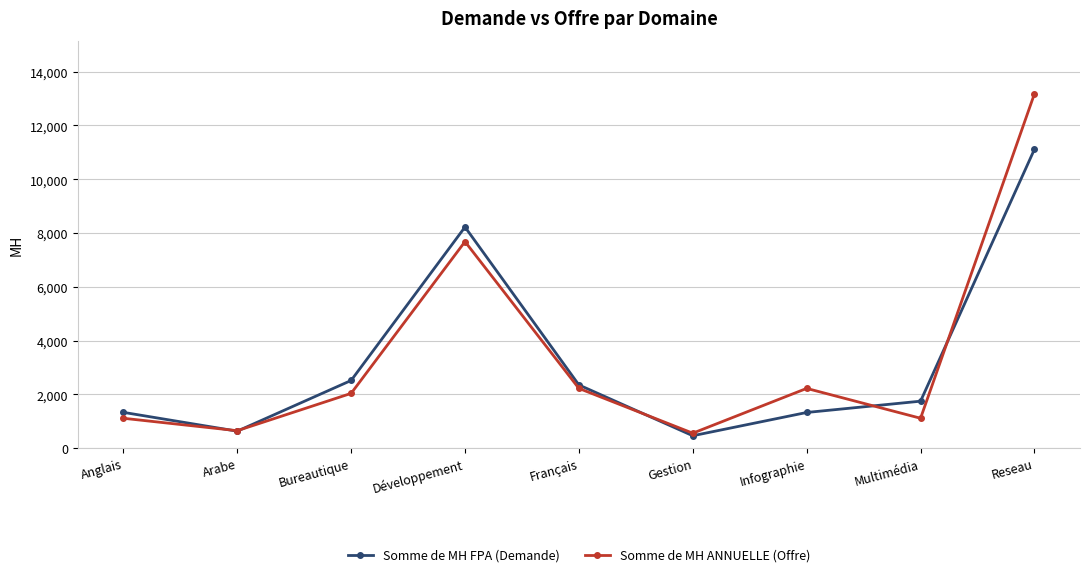

At which category is the sum across all series the highest?

Reseau